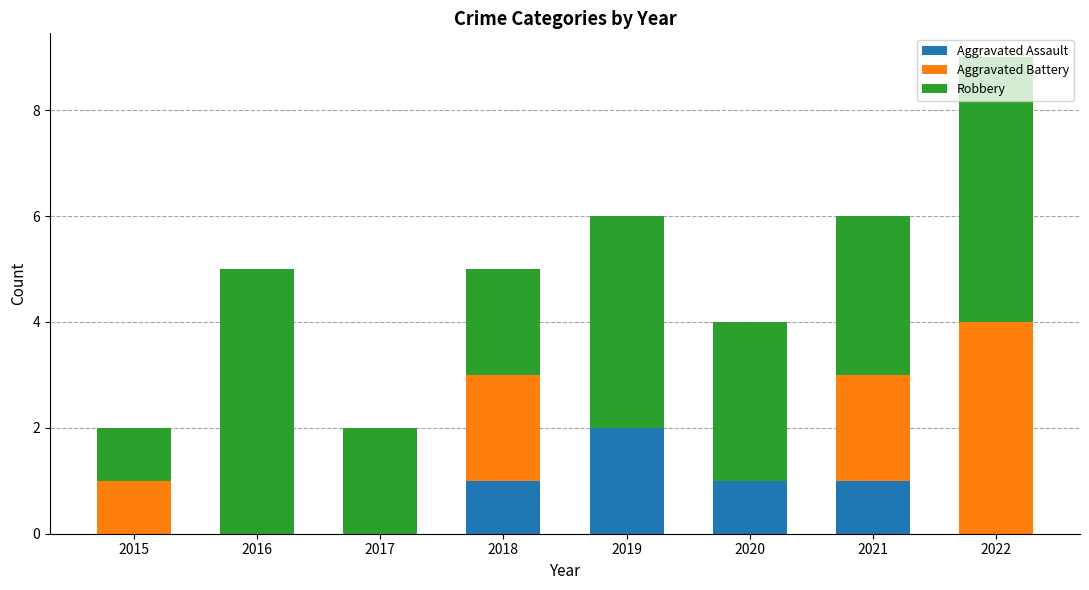

The value of Aggravated Assault at 2016 is 0. True or false?

True